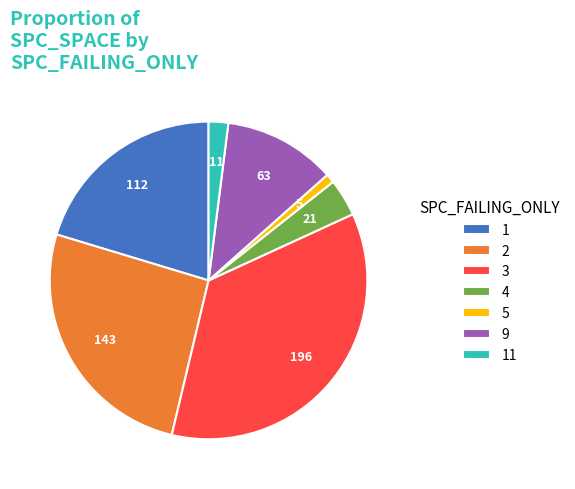

How many segments does this pie chart have?

7